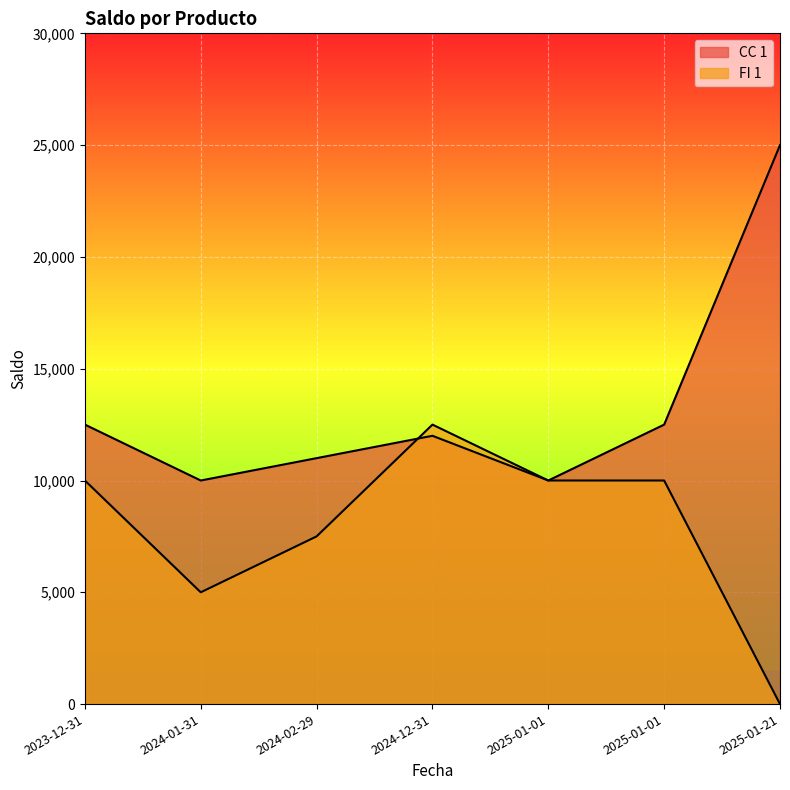

What are all the series names shown in the legend?

CC 1, FI 1